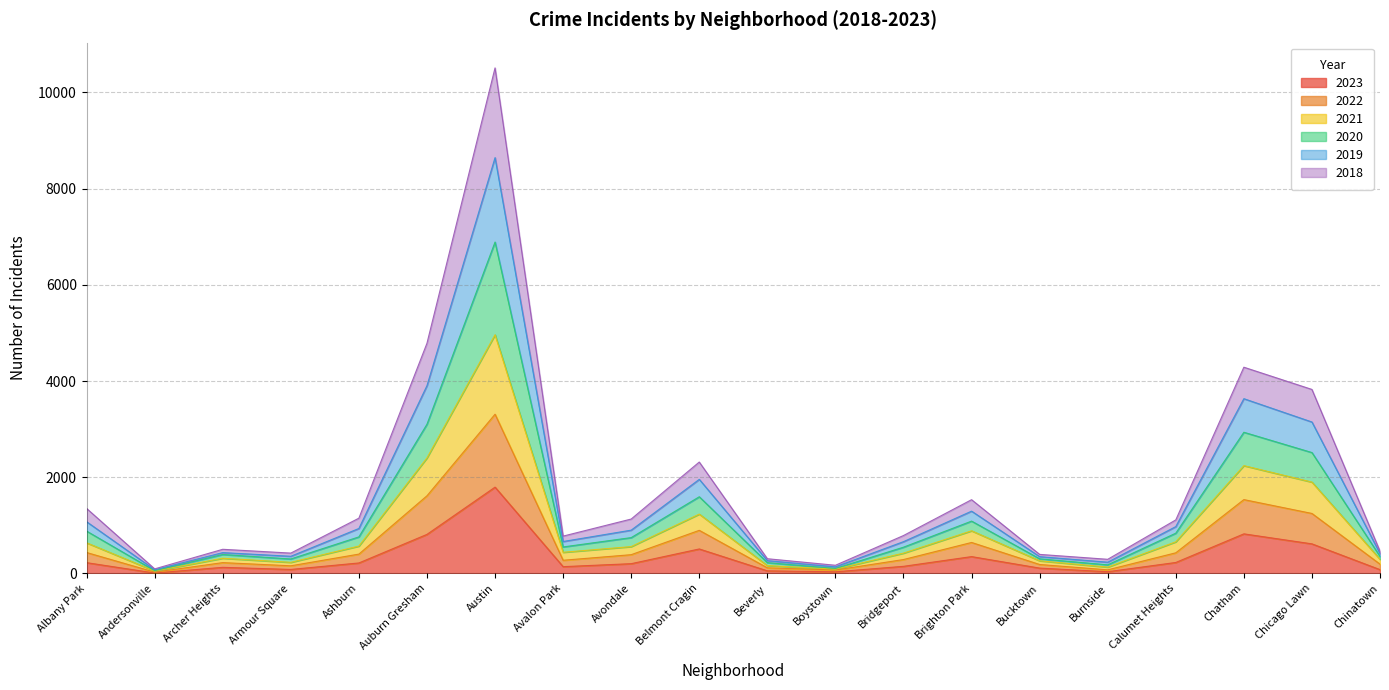

How many lines are shown in the chart?

6